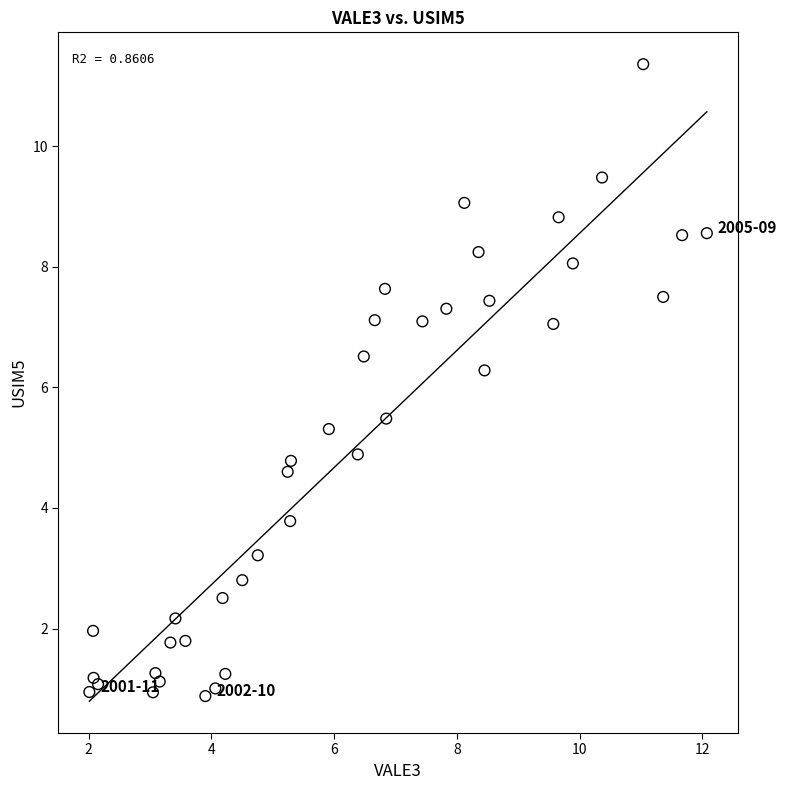

What Y value in the scatter plot is closest to 6?

6.3